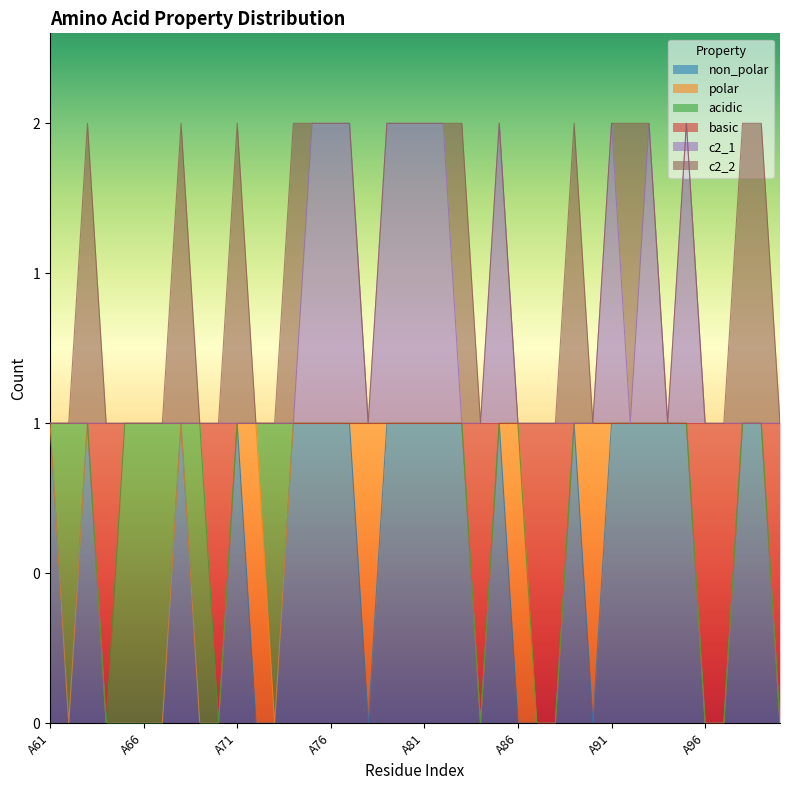

Does the chart display data point markers on the line(s)?

No